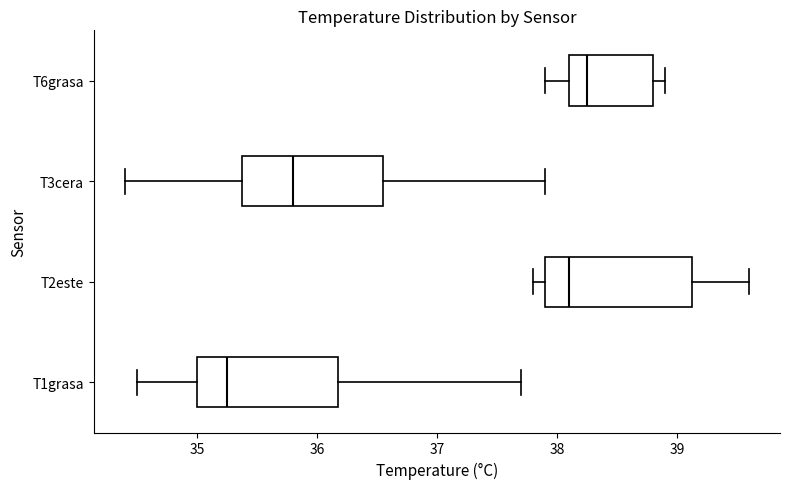

Which box's median line is the furthest to the right?

T6grasa